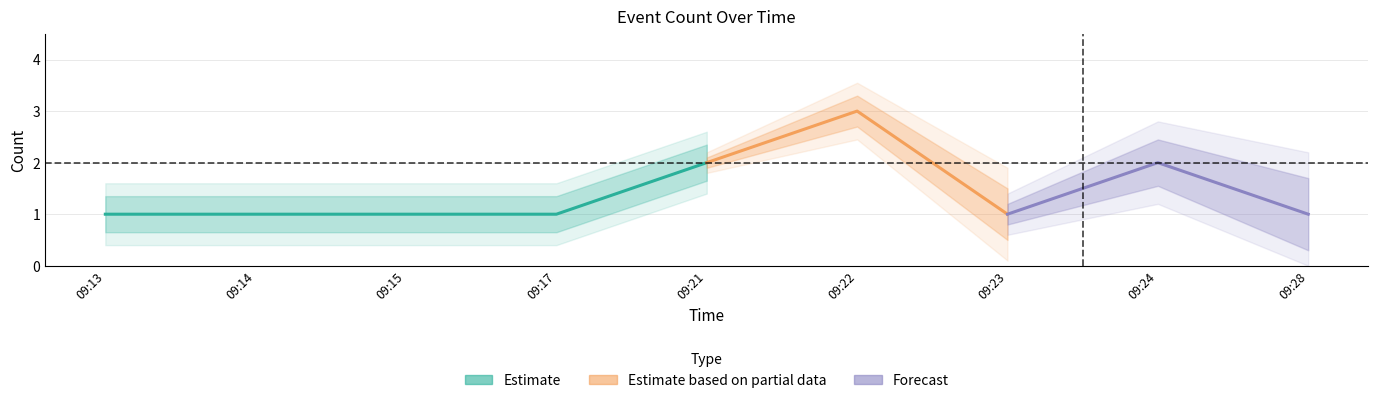

What is the greatest value displayed?

3